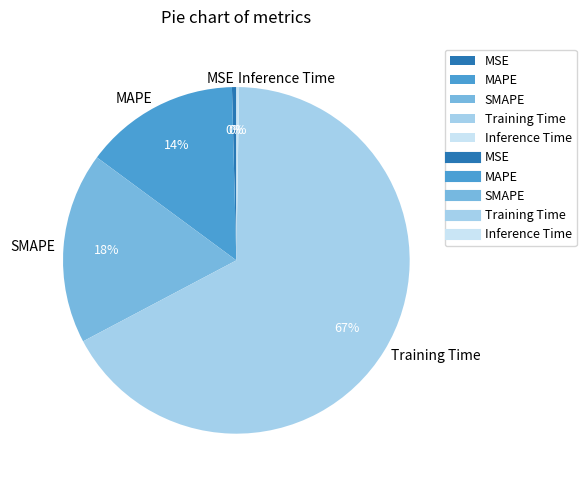

Which slice represents more than half of the pie?

Training Time